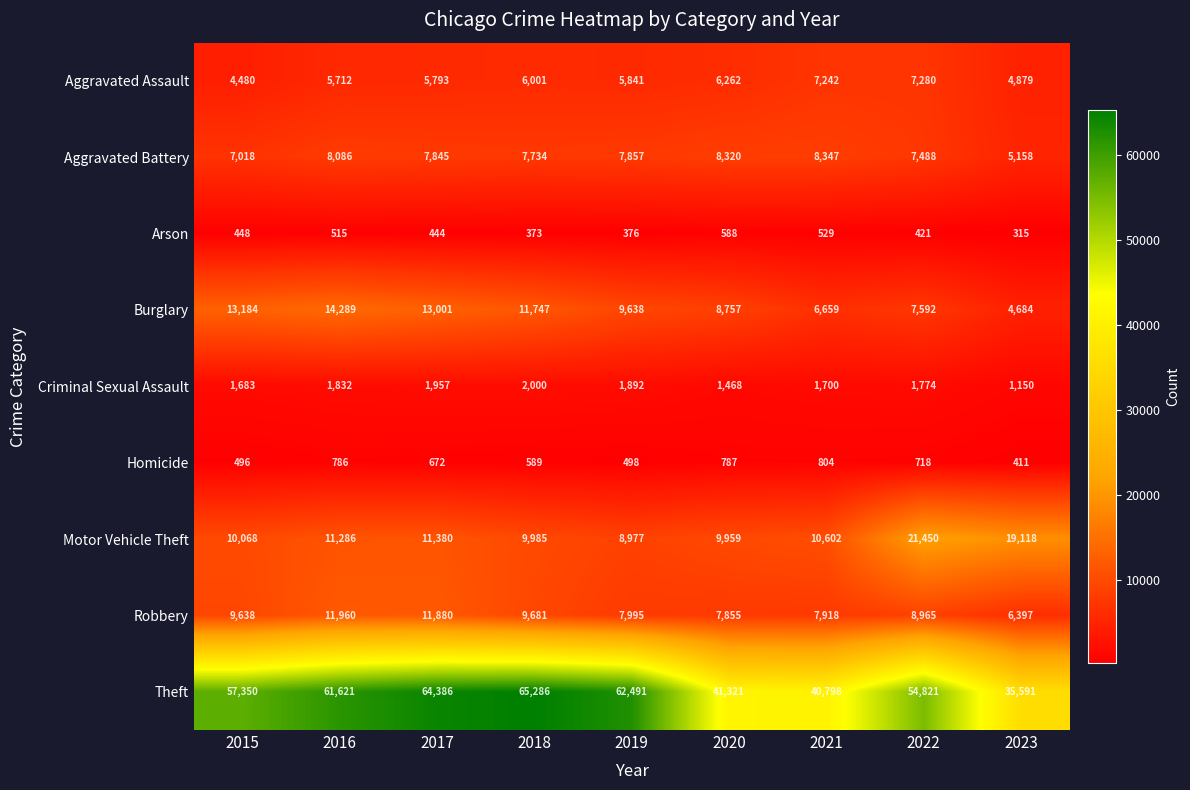

What is the difference between the Aggravated Assault values at 2021 and 2022?

38